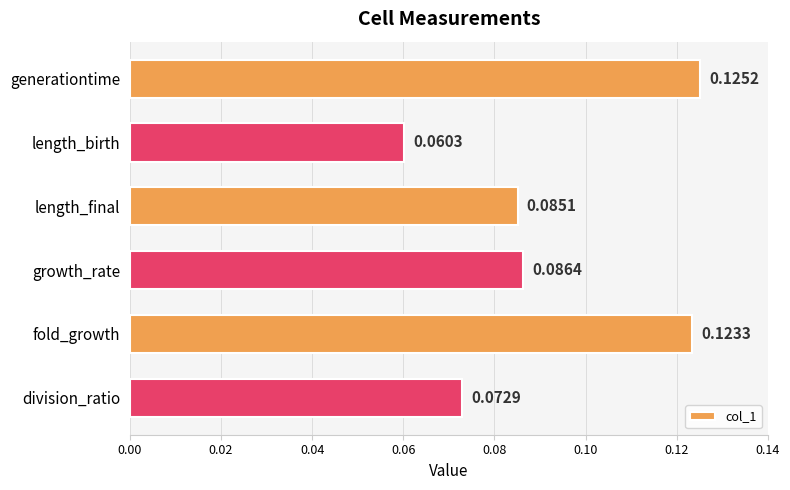

Does the chart contain any negative values?

No